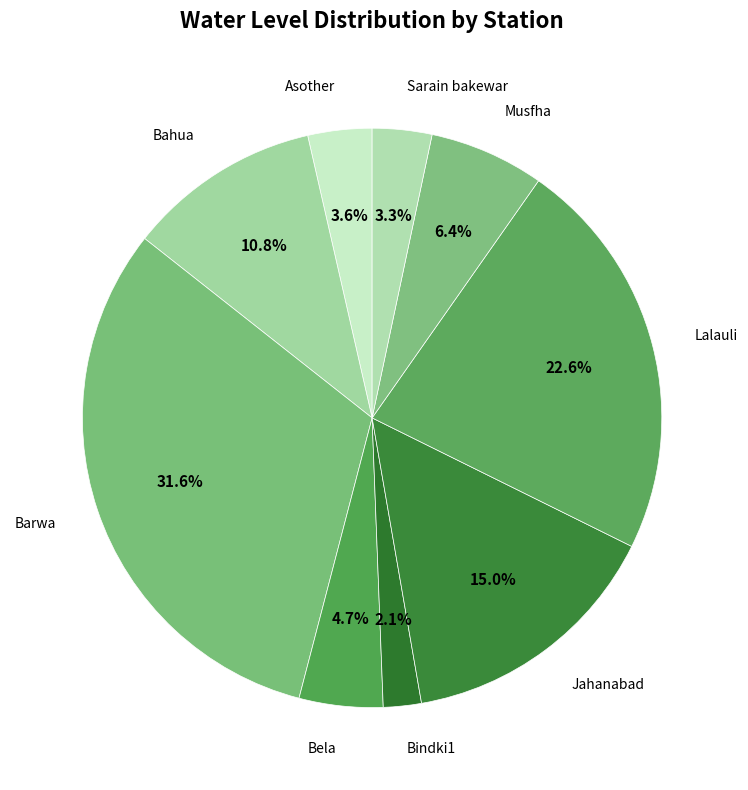

To the nearest percent, what is the average slice percentage?

11%